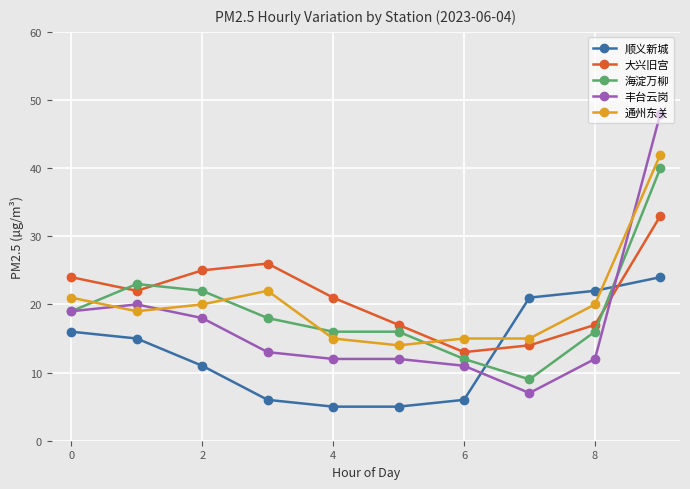

True or false: 海淀万柳 and 大兴旧宫 cross at least once.

True